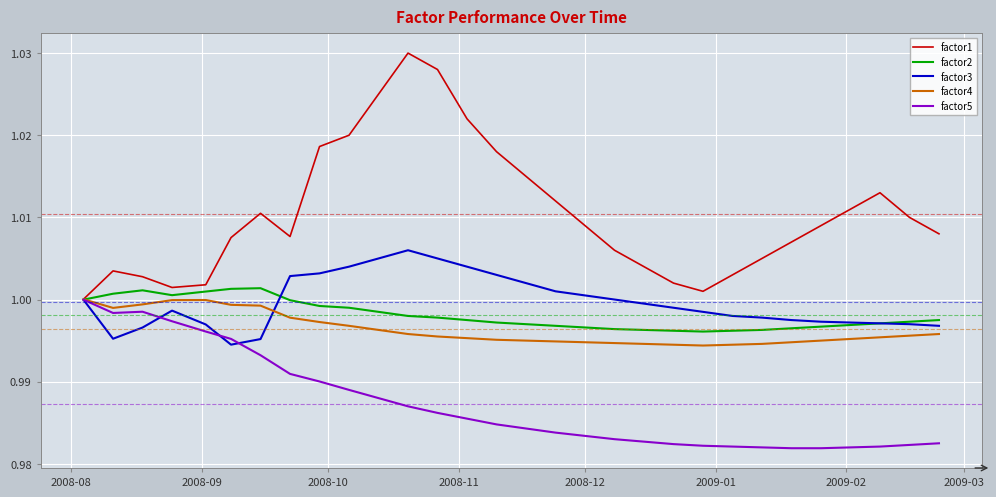

Which series has the largest total across all categories?

factor1